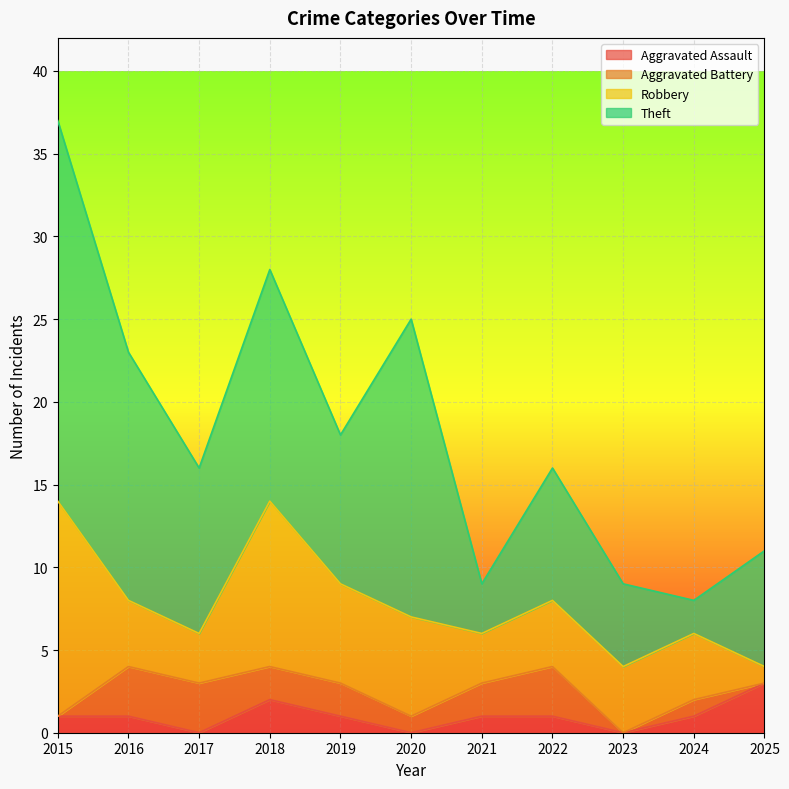

True or false: Aggravated Battery and Theft cross at least once.

False